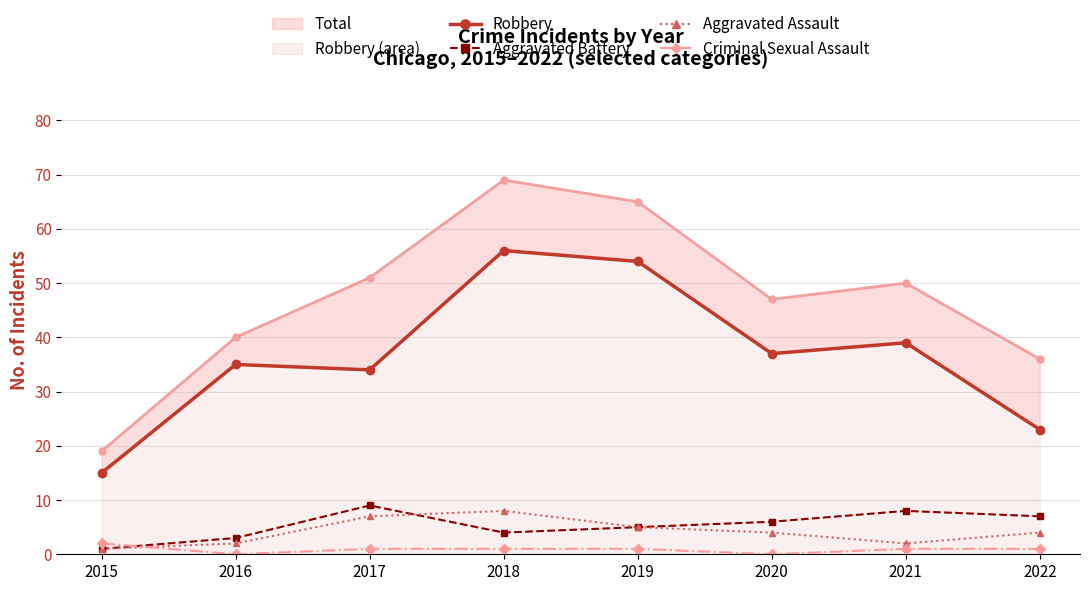

What is the difference between the maximum and second lowest values in the Aggravated Battery series?

6